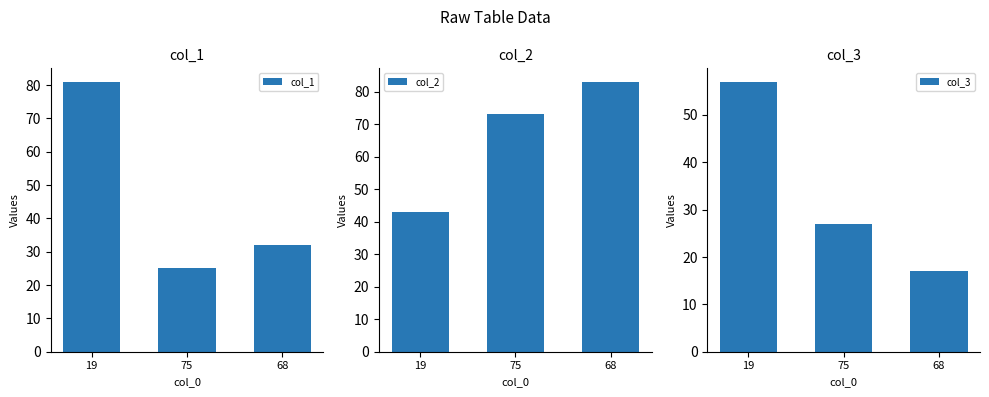

What is the difference between the maximum and second lowest values in the col_1 series?

49